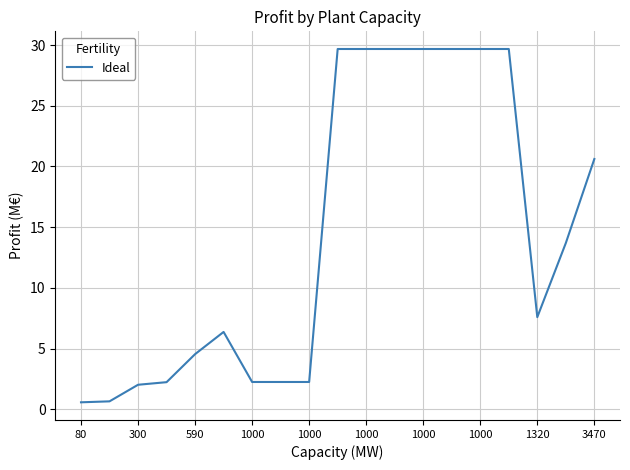

What is the difference between the maximum and minimum values?

29.1